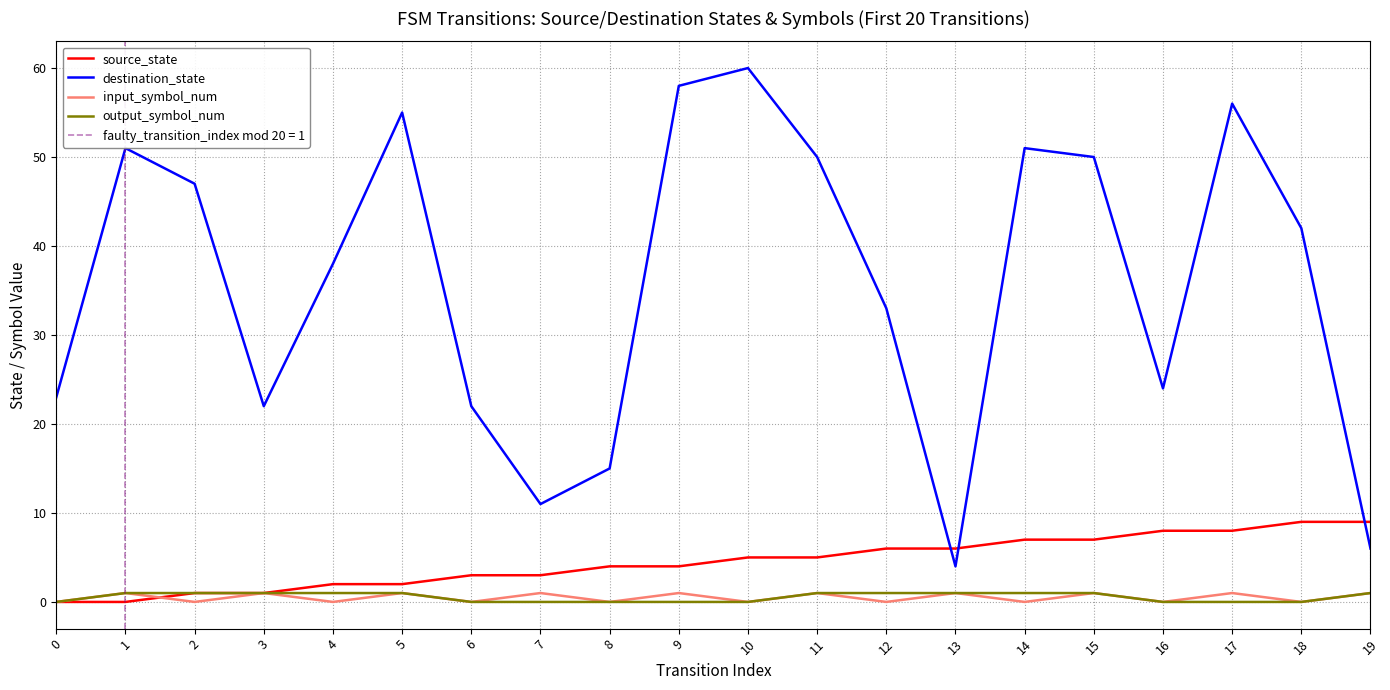

Which series has the largest total across all categories?

destination_state